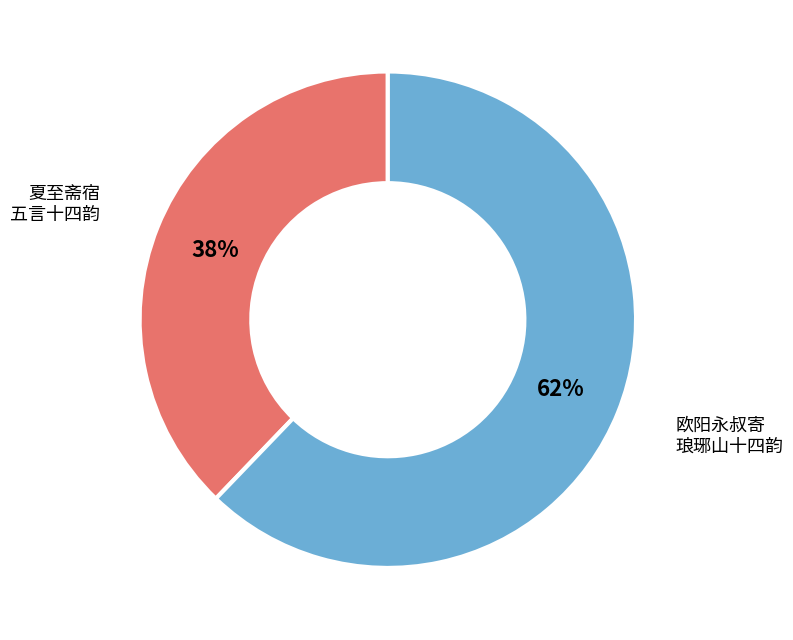

Does any single category account for the majority?

Yes